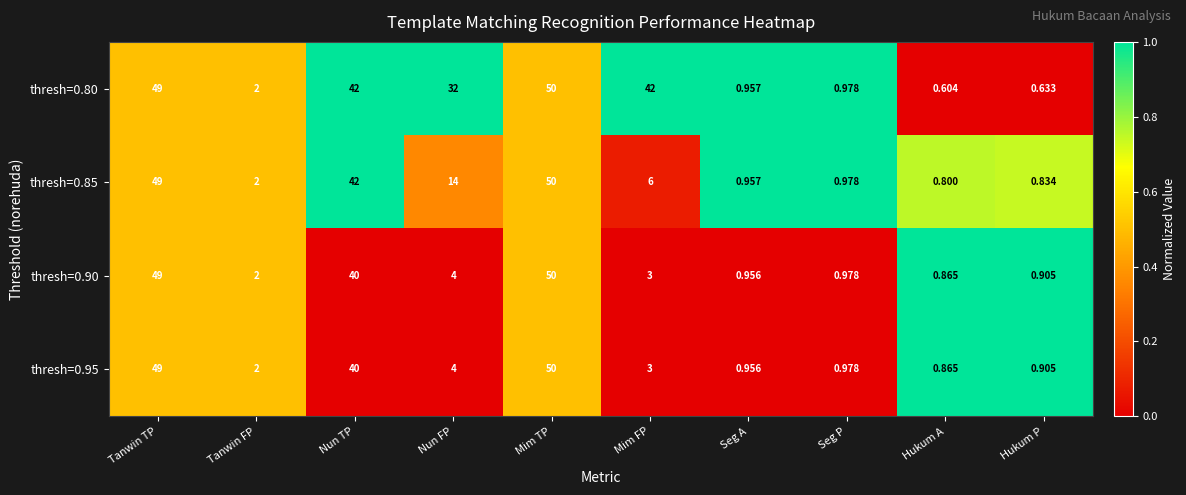

At which category is the sum across all series the highest?

Mim TP